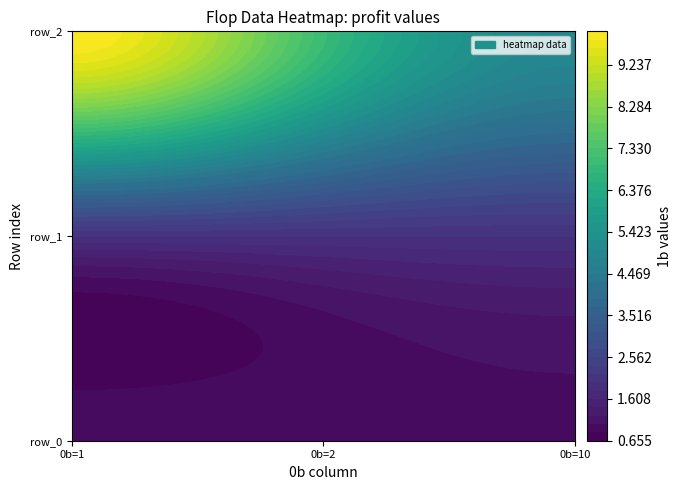

What is the total value across all series at row_2?

8